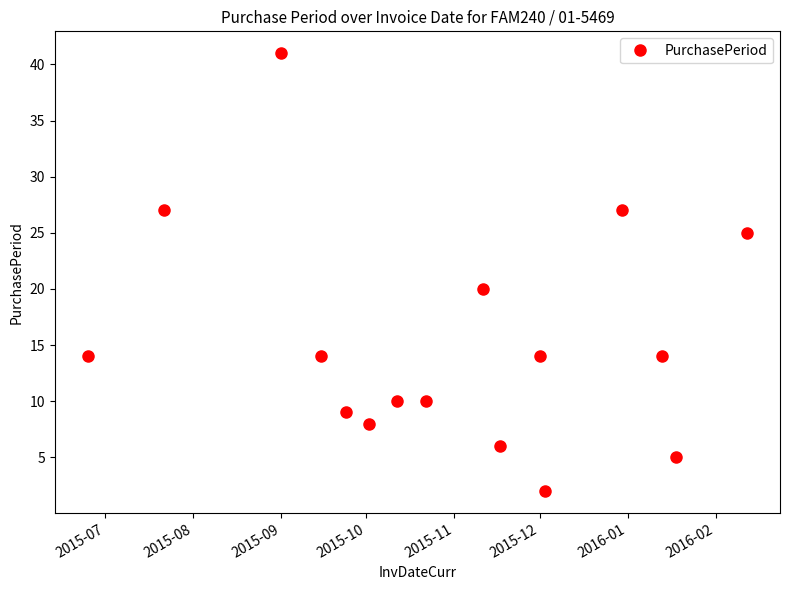

What is the average value?

15